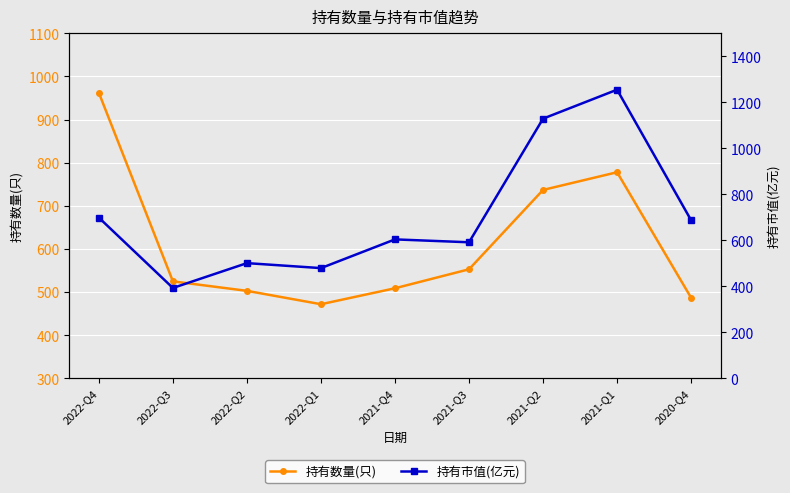

Does the chart display data point markers on the line(s)?

Yes